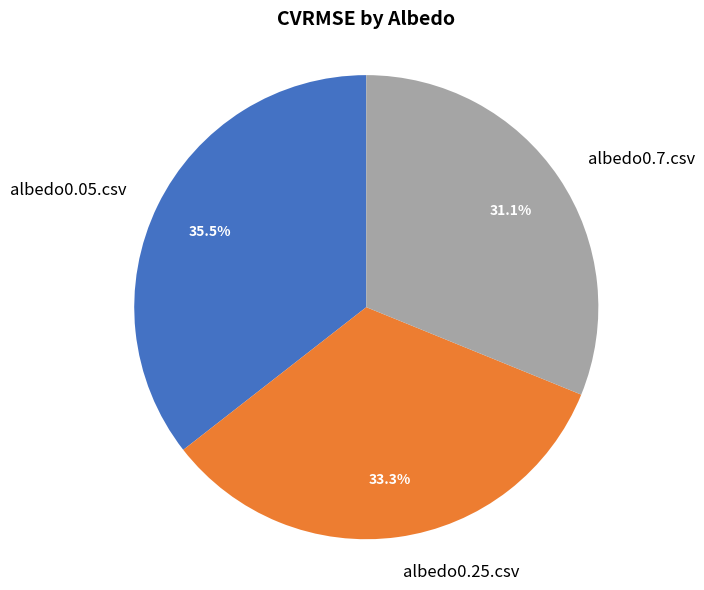

How many slices are in this pie chart?

3